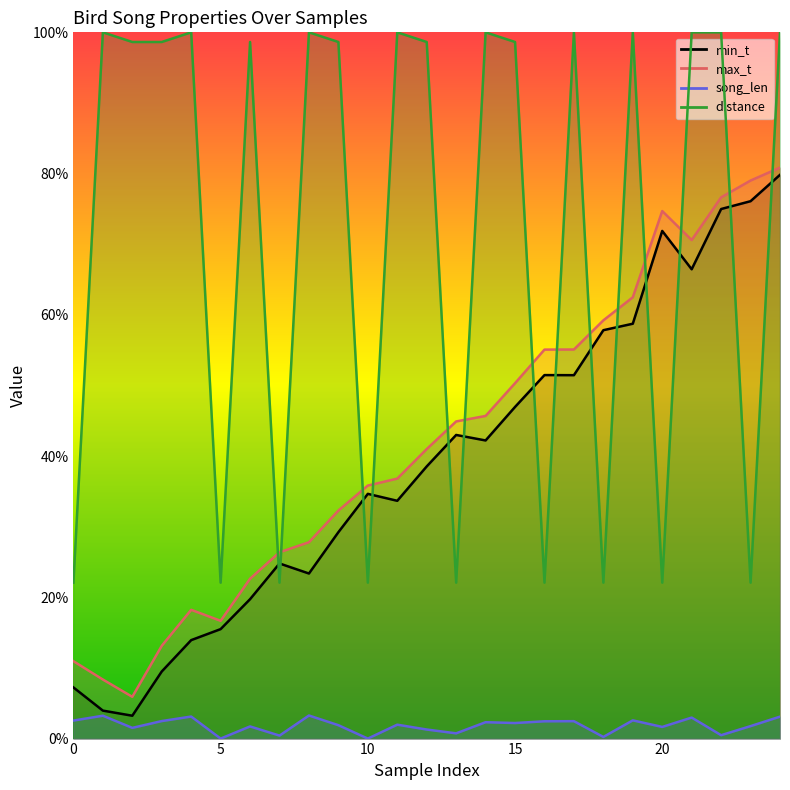

True or false: min_t and song_len cross at least once.

False